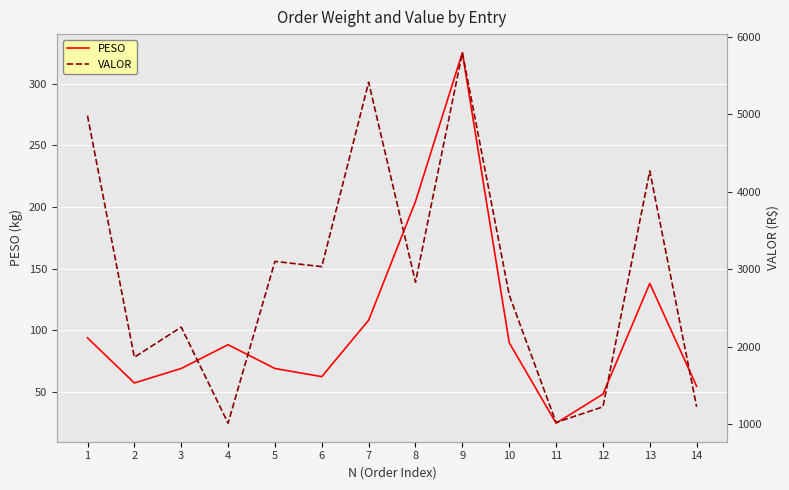

Is the value of PESO at 9 greater than the value of VALOR at 12?

No